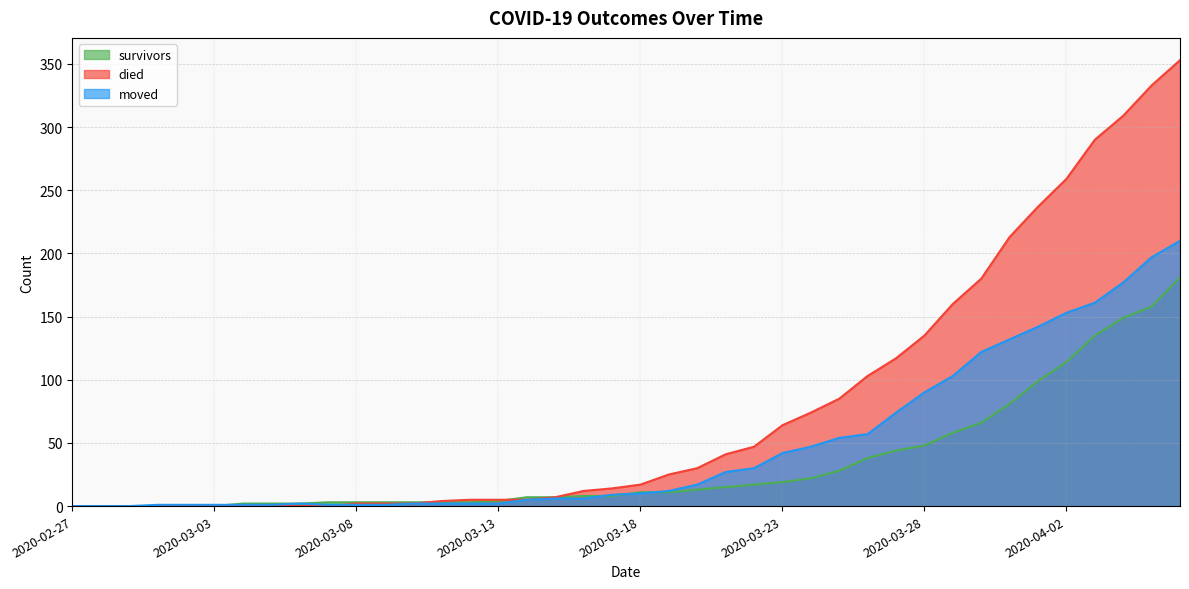

List the labels in order of survivors value, largest first.

2020-04-06, 2020-04-05, 2020-04-04, 2020-04-03, 2020-04-02, 2020-04-01, 2020-03-31, 2020-03-30, 2020-03-29, 2020-03-28, 2020-03-27, 2020-03-26, 2020-03-25, 2020-03-24, 2020-03-23, 2020-03-22, 2020-03-21, 2020-03-20, 2020-03-18, 2020-03-19, 2020-03-16, 2020-03-17, 2020-03-14, 2020-03-15, 2020-03-13, 2020-03-07, 2020-03-08, 2020-03-09, 2020-03-10, 2020-03-11, 2020-03-12, 2020-03-04, 2020-03-05, 2020-03-06, 2020-02-27, 2020-02-28, 2020-02-29, 2020-03-01, 2020-03-02, 2020-03-03